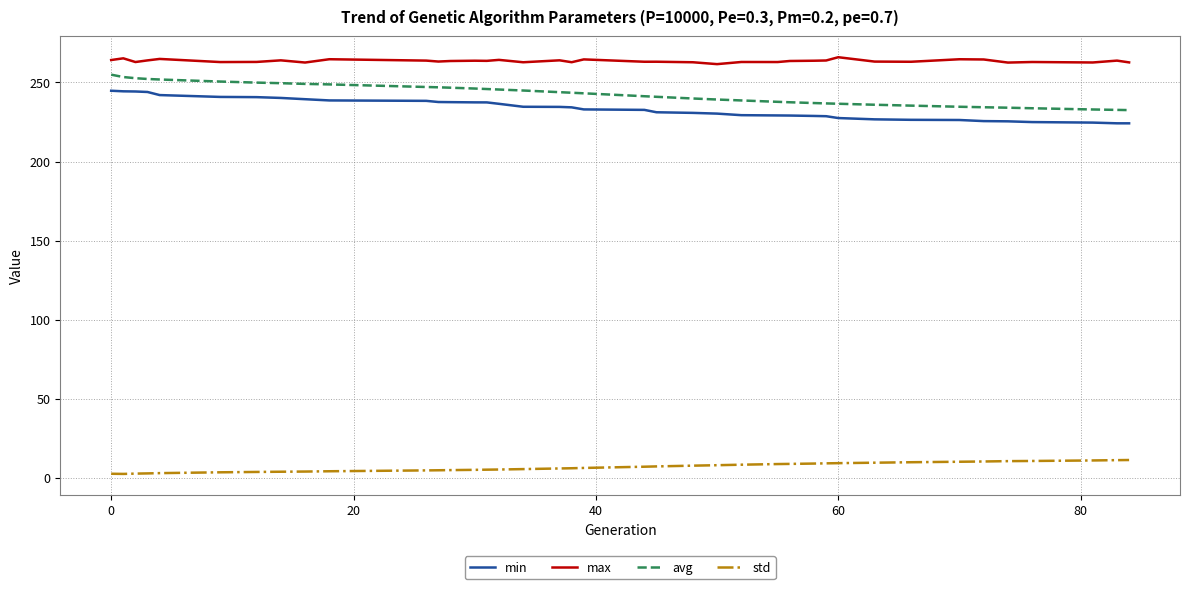

What is the highest value of the max series?

265.9